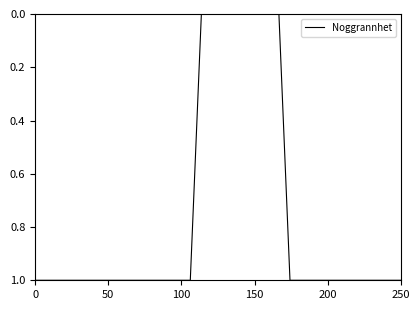

How many lines are shown in the chart?

1